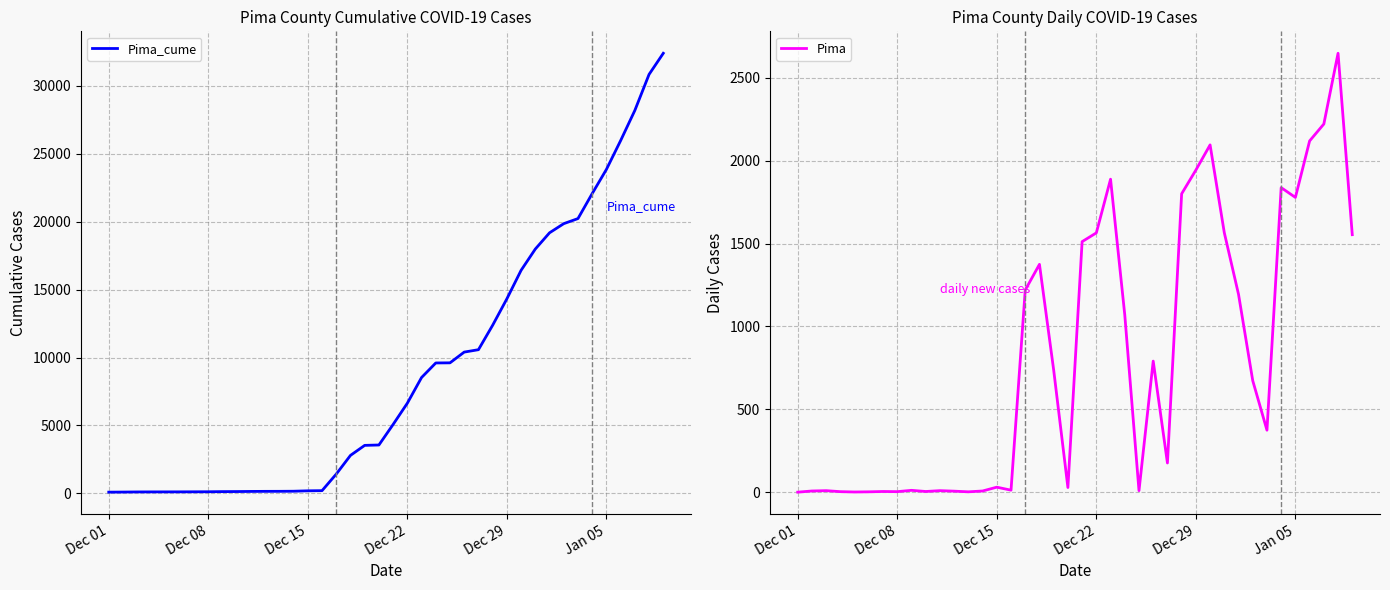

What is the highest value of the Pima series?

2649